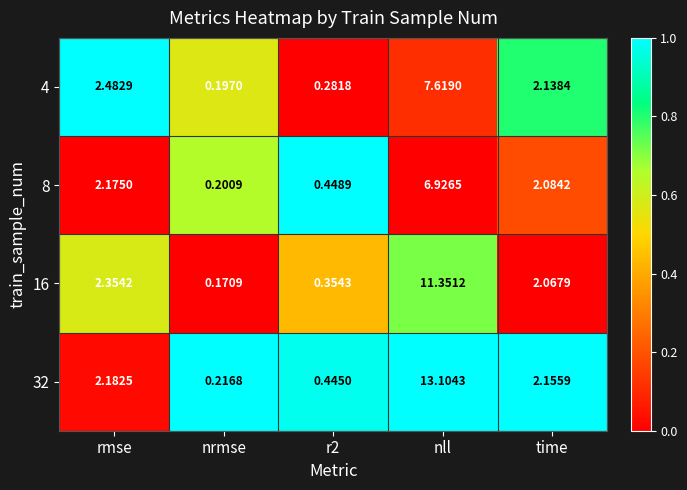

How many series are shown in this chart?

4